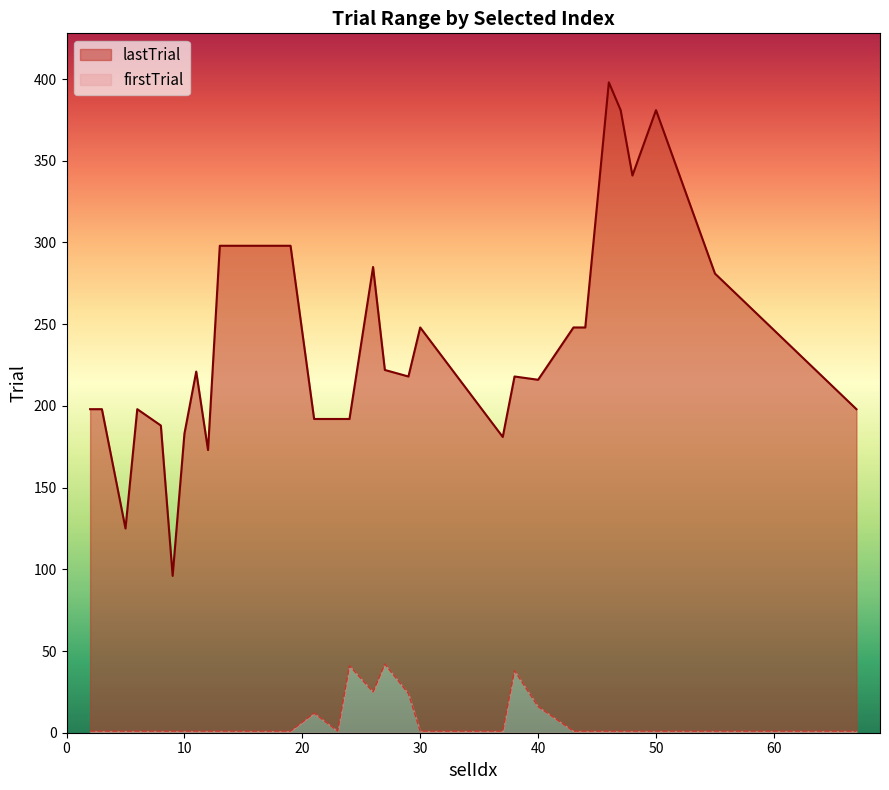

The lastTrial series shows 198 at 3. True or false?

True